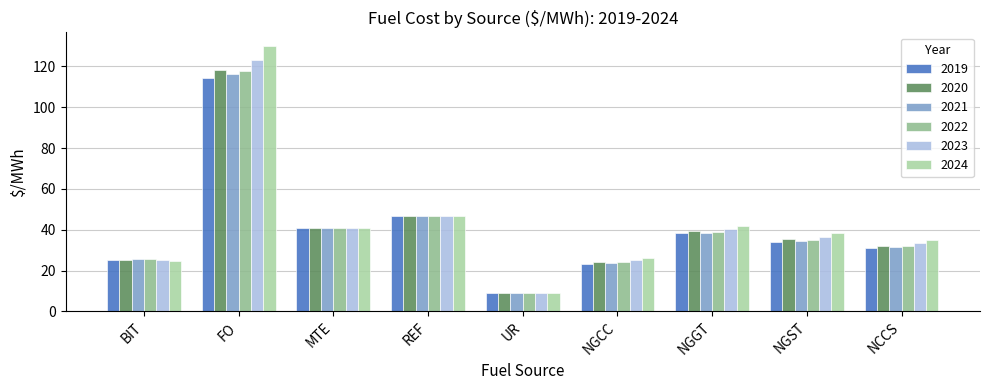

Is it true that 2021 equals 40.9 at MTE?

True